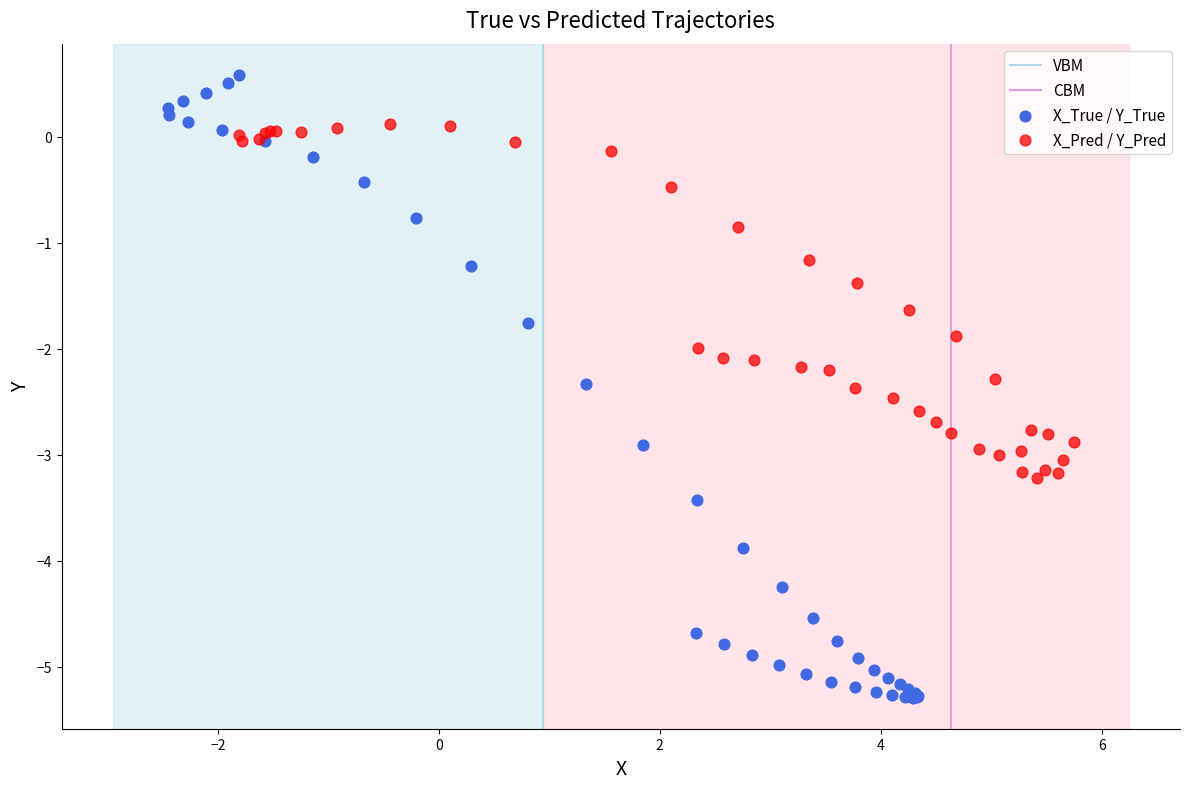

Which series reaches the maximum Y coordinate?

X_True / Y_True